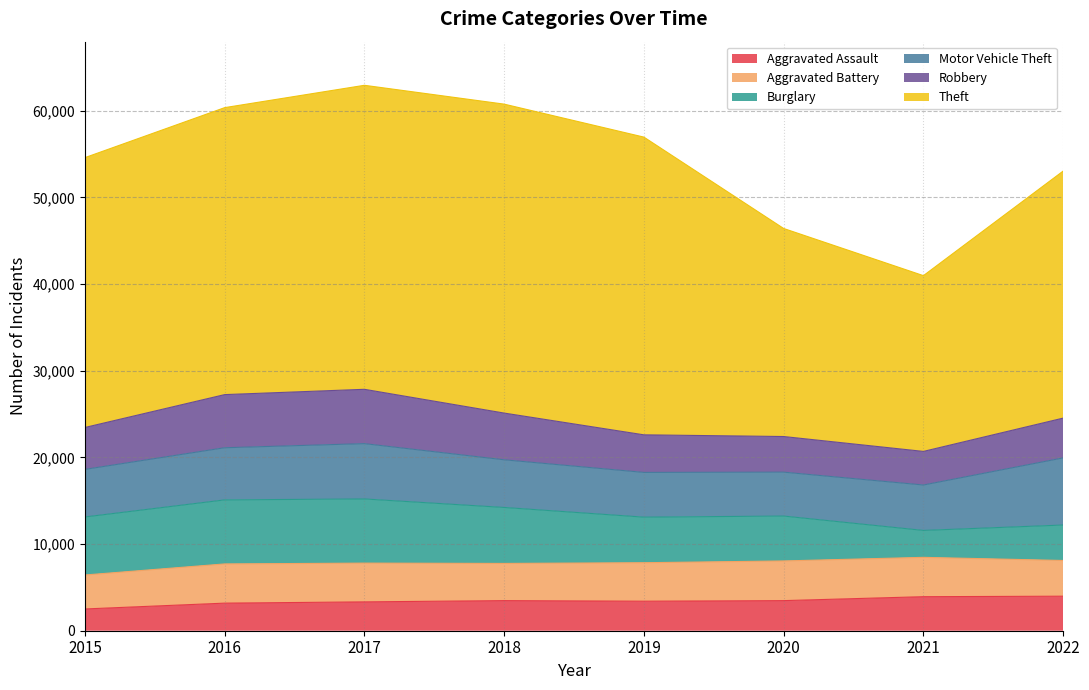

What are all the series names shown in the legend?

Aggravated Assault, Aggravated Battery, Burglary, Motor Vehicle Theft, Robbery, Theft